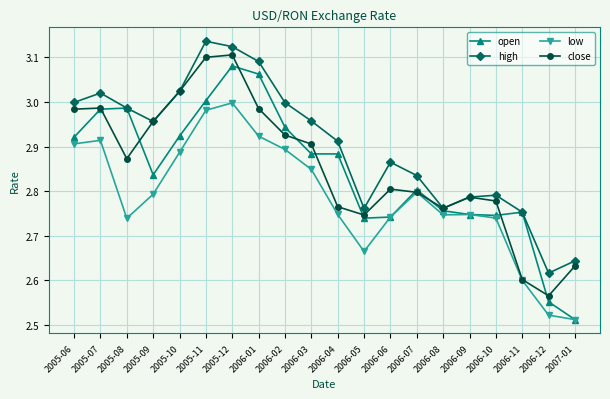

Which series has the largest total across all categories?

high